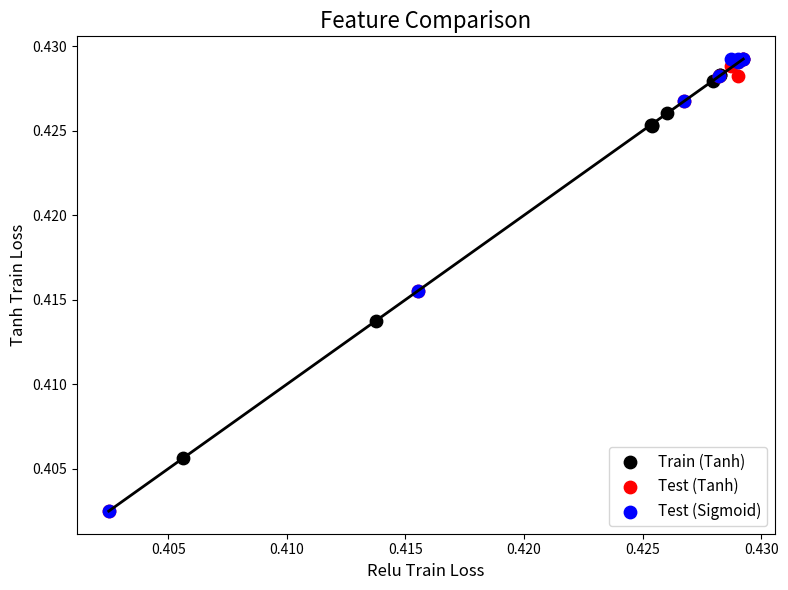

What are all the series names shown in the legend?

Train (Tanh), Test (Tanh), Test (Sigmoid)